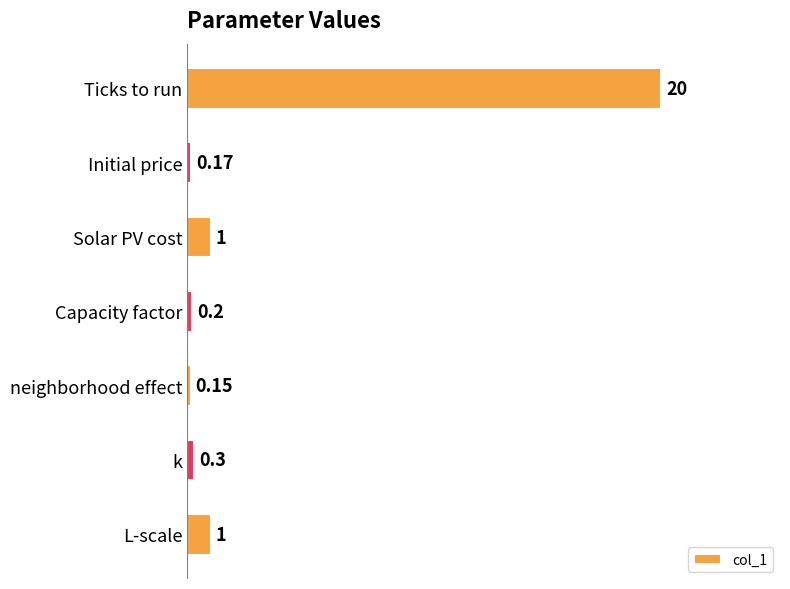

What is the label of the 2nd bar from the bottom?

k